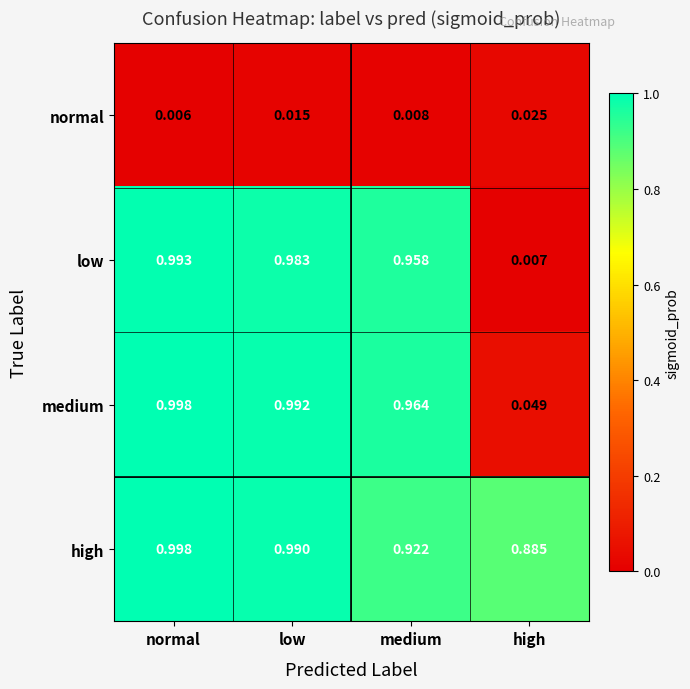

List the labels in order of high value, smallest first.

high, medium, low, normal